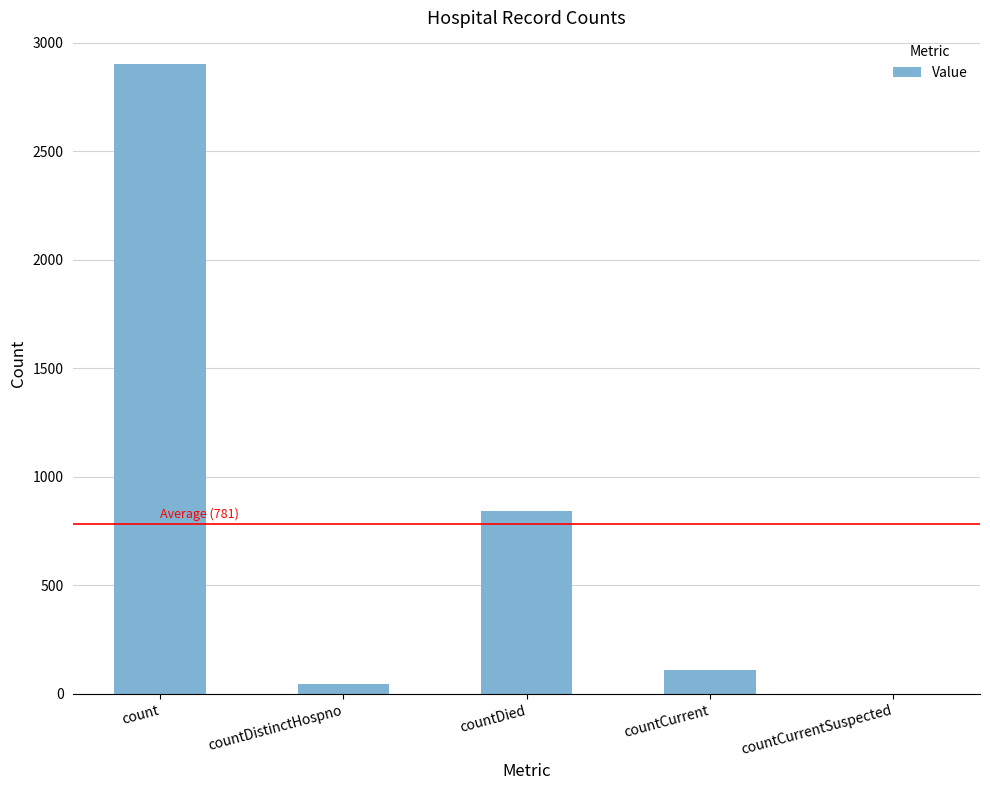

Count the number of data series in this chart.

1